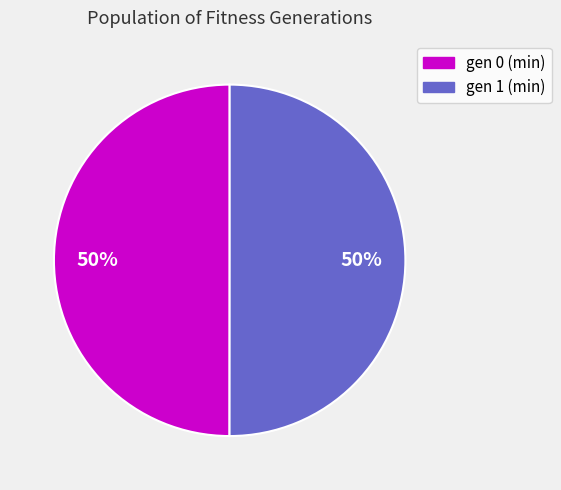

To the nearest percent, what portion does gen 1 (min) represent?

50%